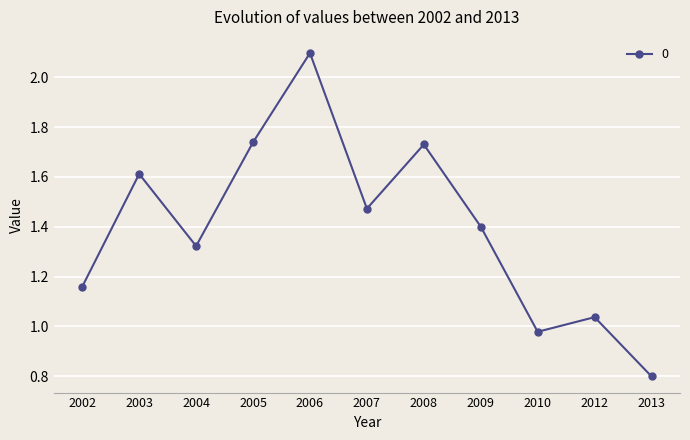

True or false: the data shows 2.1 at 2007.

False